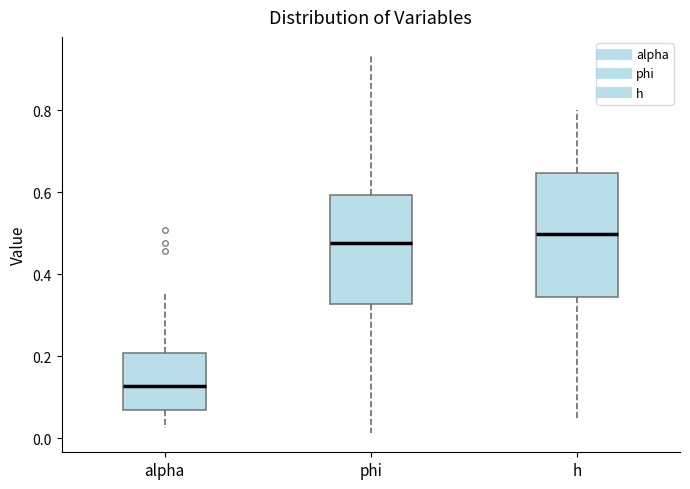

Reading left to right, read every box against the y-axis: the position of its median line, the range the box covers, and the ends of its whiskers. The values are not printed on the chart, so give them approximately, as read against the axis.

alpha: median 0.12, box 0.06 to 0.20, whiskers 0.02 to 0.36
phi: median 0.48, box 0.32 to 0.60, whiskers 0.02 to 0.94
h: median 0.50, box 0.34 to 0.64, whiskers 0.04 to 0.80